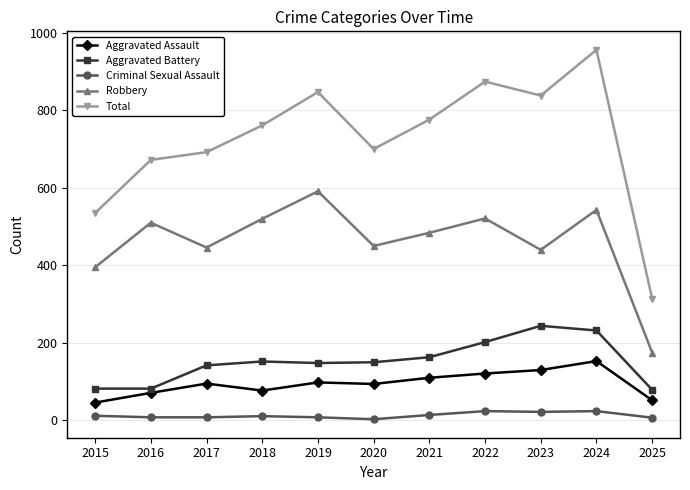

At 2018, list the series in order from smallest to largest.

Criminal Sexual Assault, Aggravated Assault, Aggravated Battery, Robbery, Total